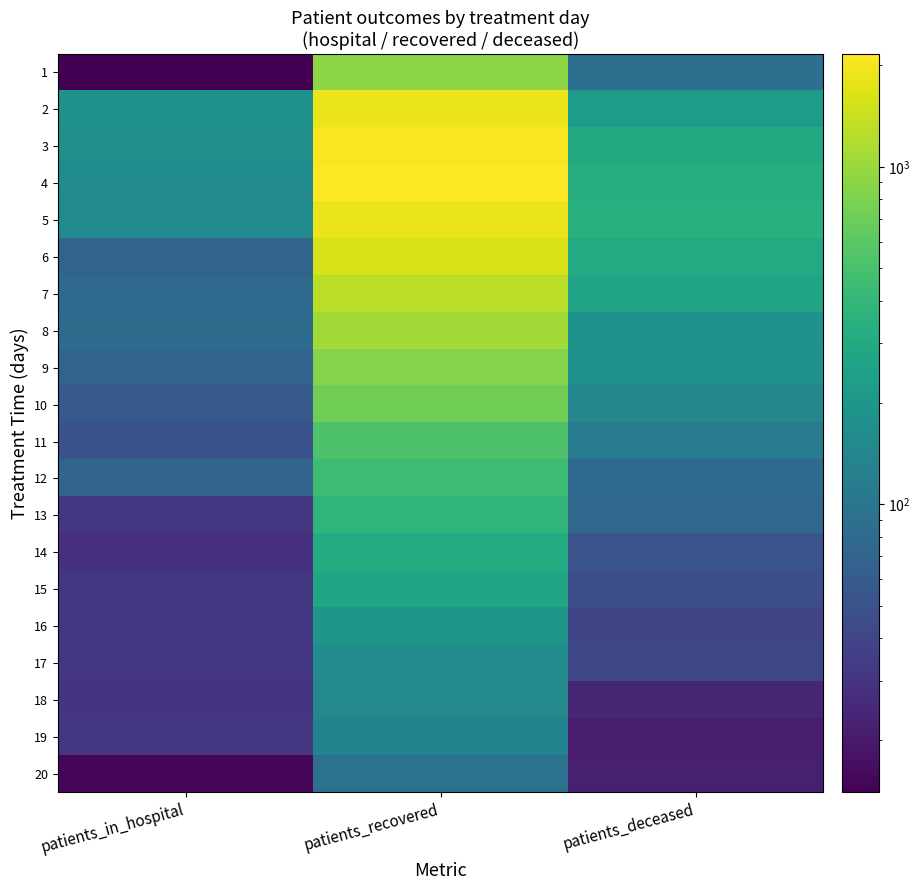

List the series in order of their peak value, highest first.

4, 3, 5, 2, 6, 7, 8, 1, 9, 10, 11, 12, 13, 14, 15, 16, 17, 18, 19, 20